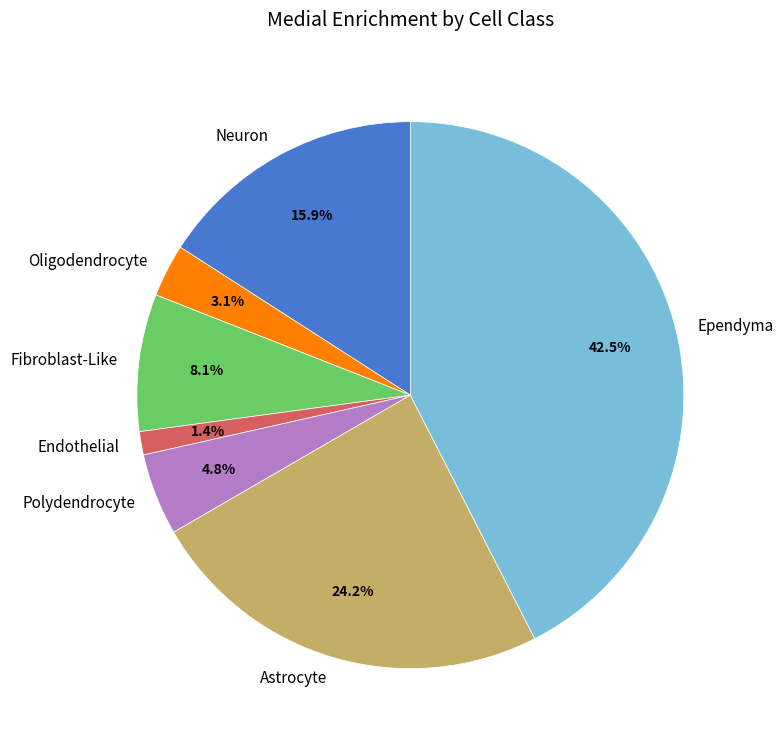

How many segments does this pie chart have?

7